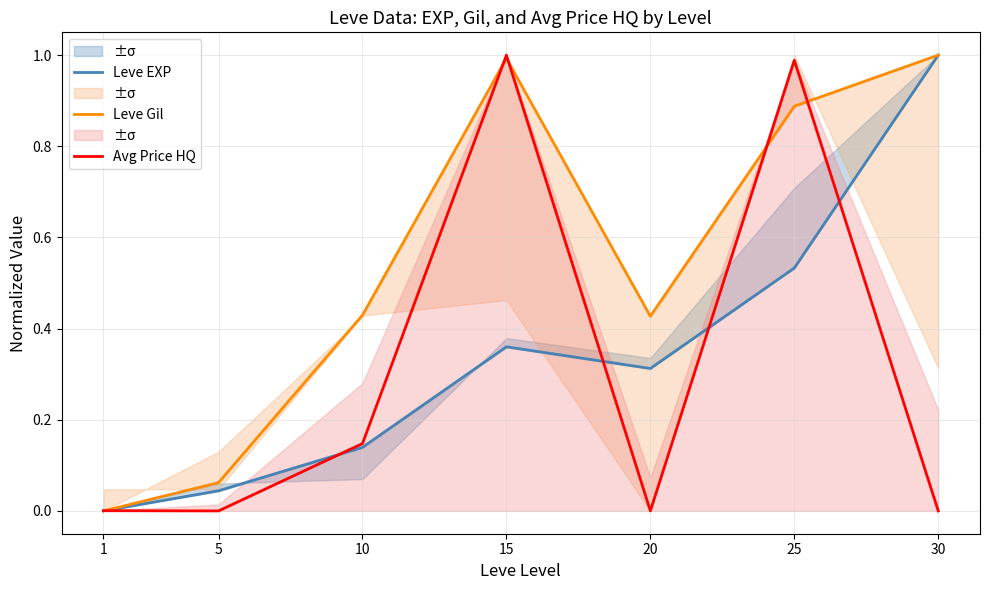

Rank the series by their average value, from highest to lowest.

Leve Gil, Leve EXP, Avg Price HQ